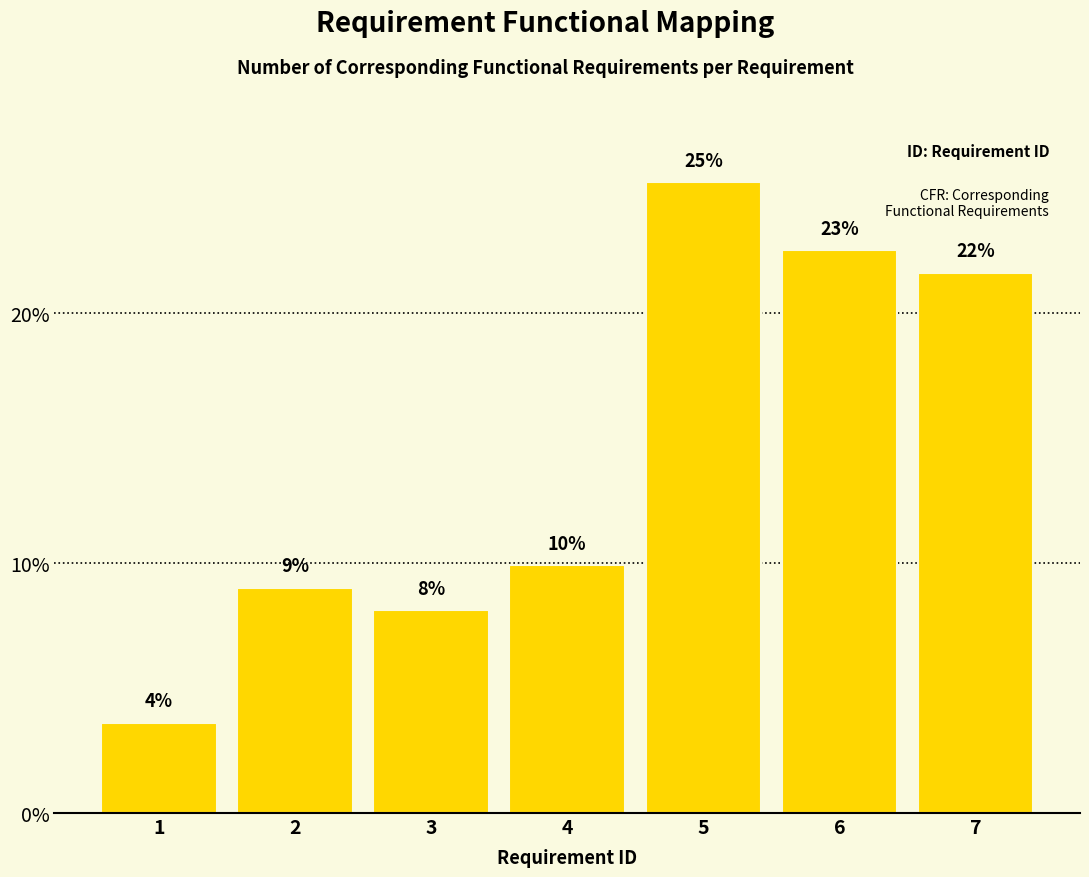

What value does the data have at 1?

3.6